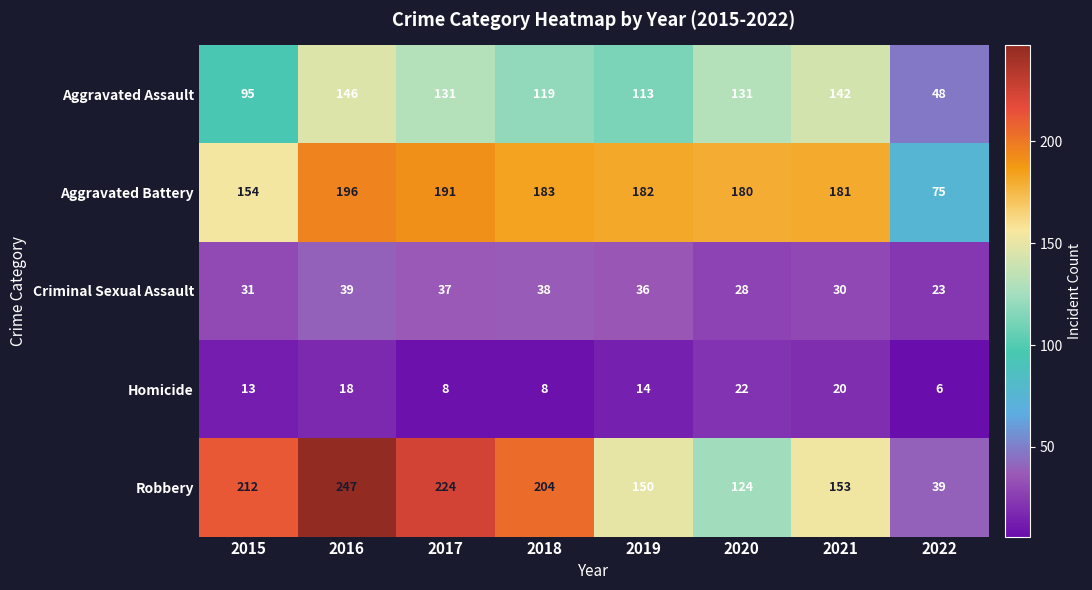

At which label does Criminal Sexual Assault reach its peak?

2016